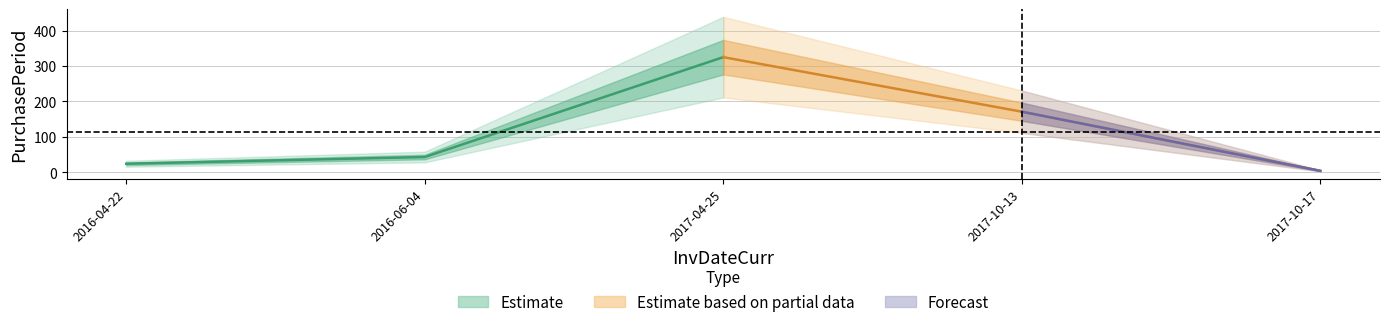

What is the smallest value displayed?

4